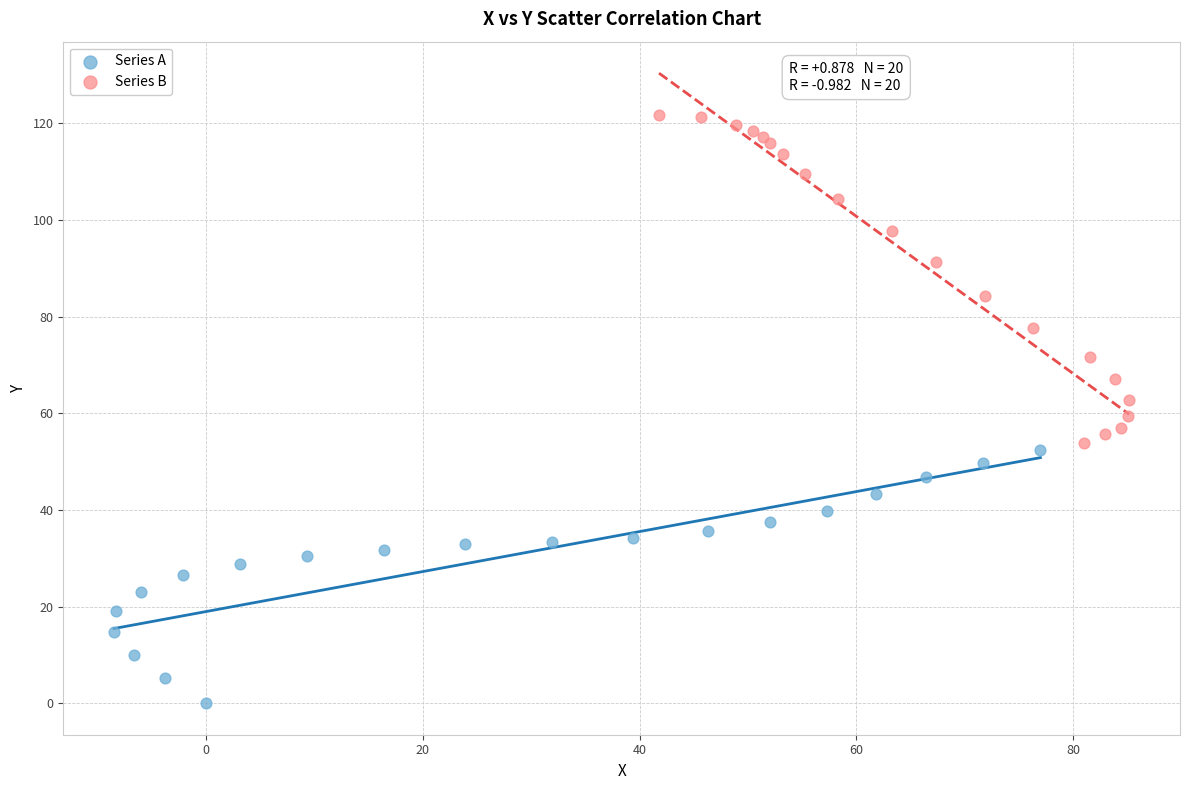

Which series has the widest spread of Y values?

Series B